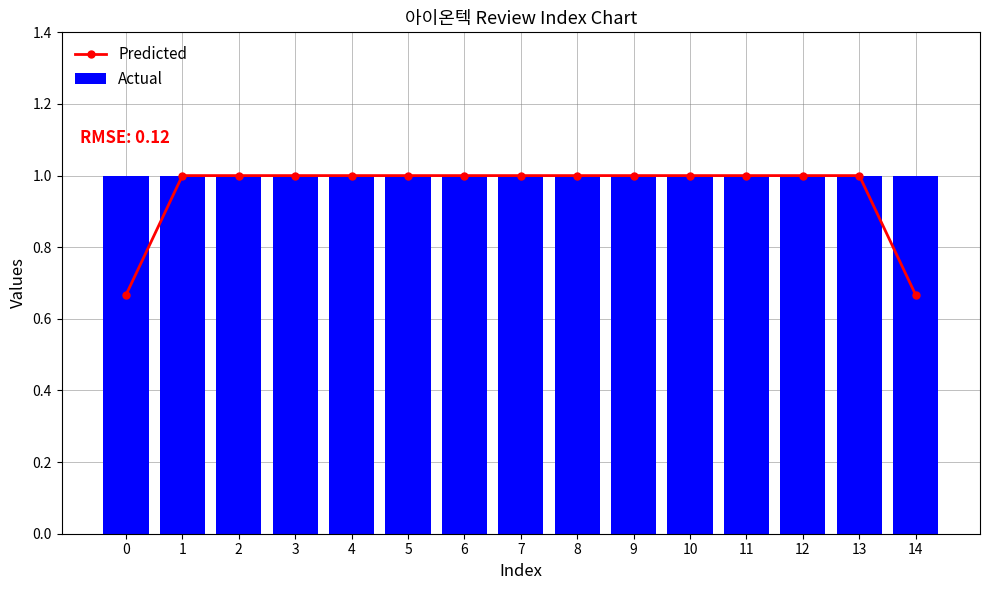

Is the value of Predicted at 6 greater than the value of Actual at 7?

No